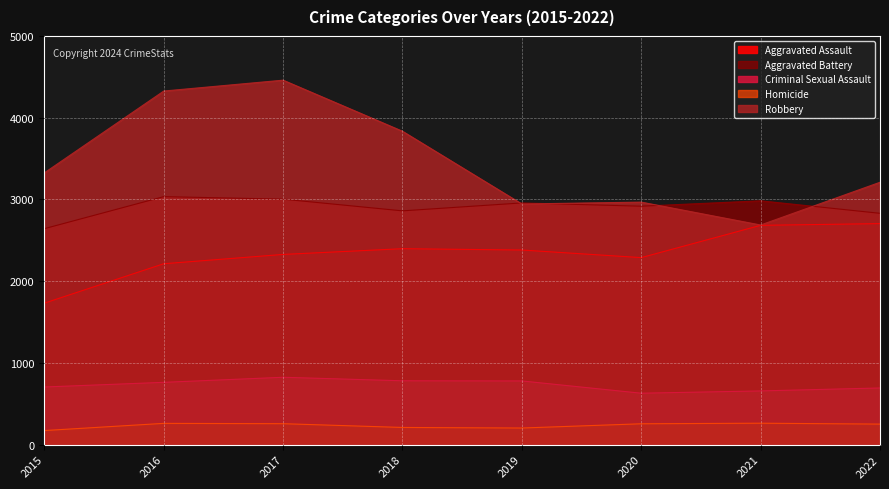

Where is the first local maximum for Criminal Sexual Assault?

2017